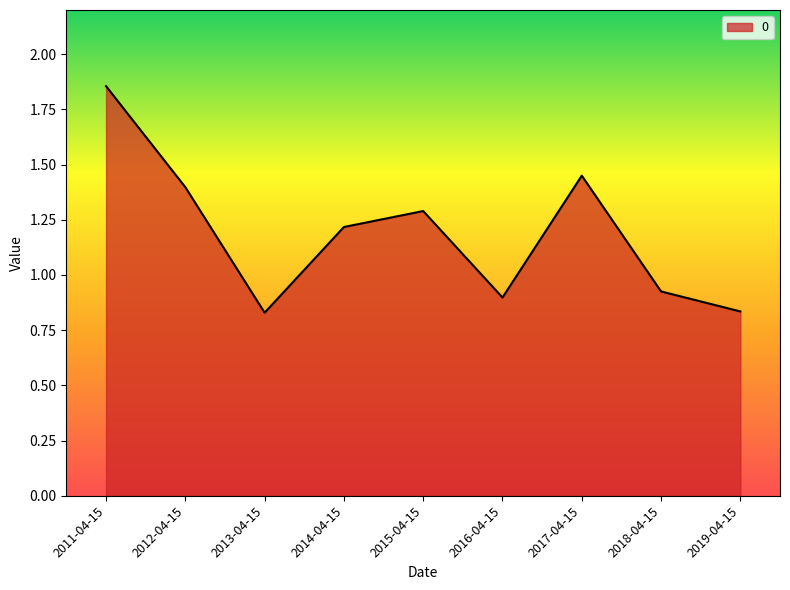

At which category does the chart reach its peak across all series?

2011-04-15